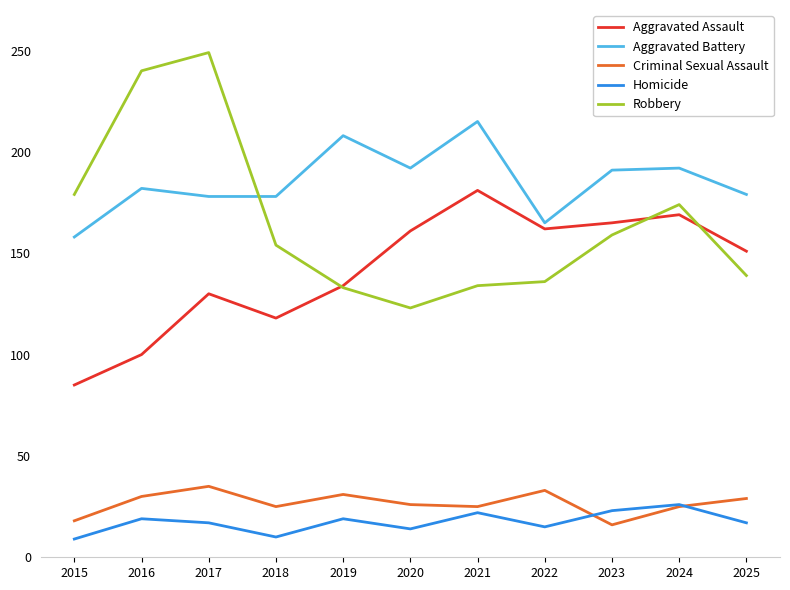

What is the average value of the Homicide series?

17